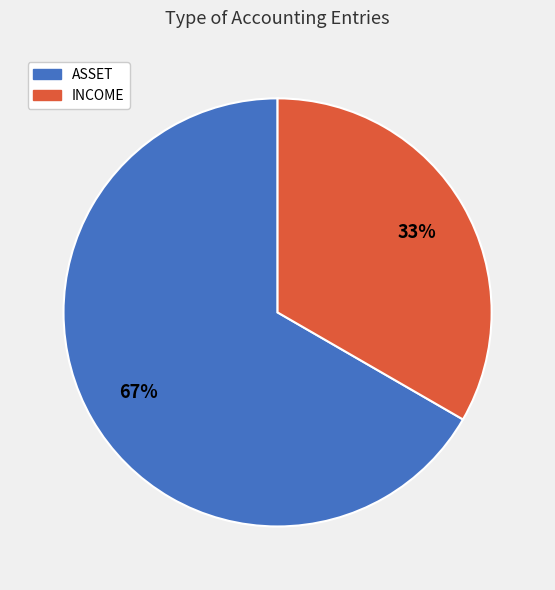

To the nearest percent, what is the average slice percentage?

50%